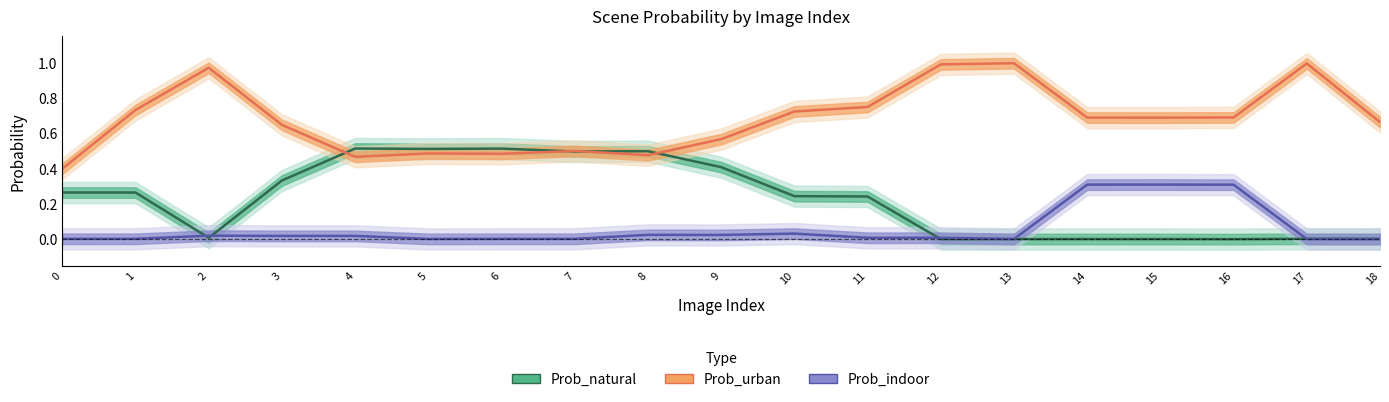

After their last crossing, which series has the higher values: Prob_natural or Prob_indoor?

Prob_natural